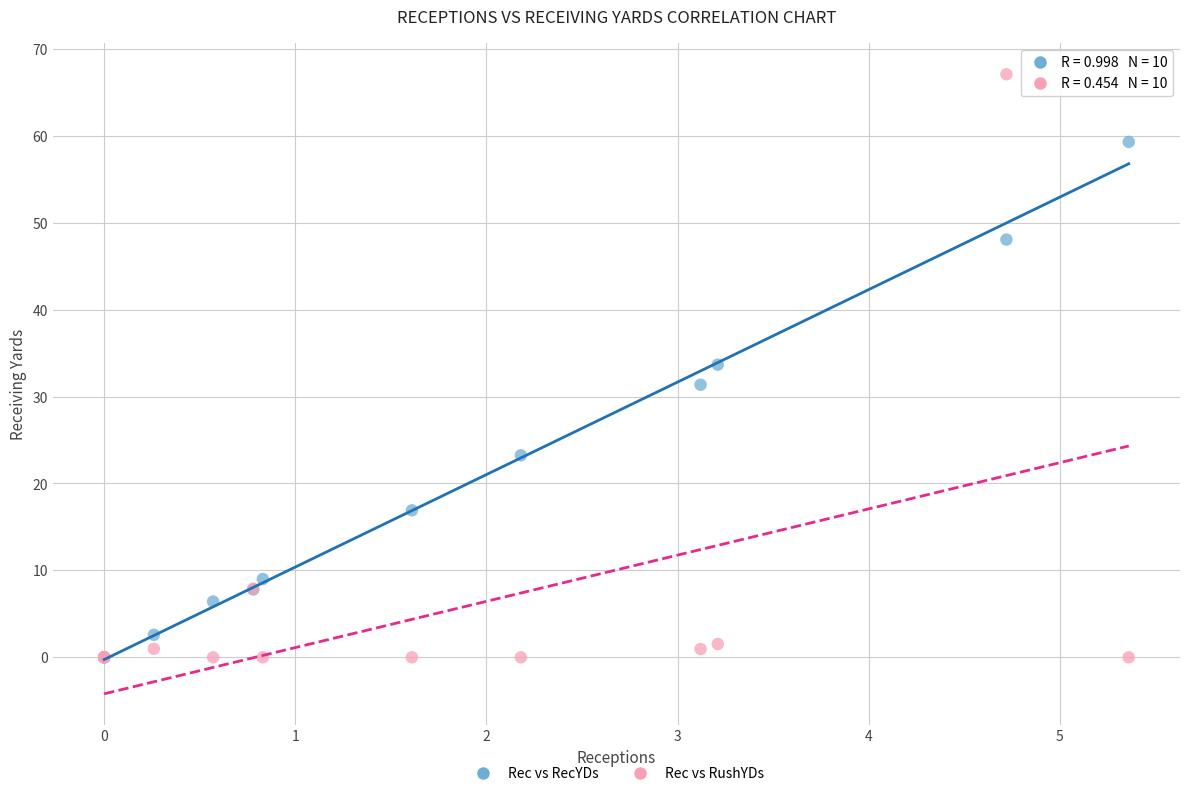

Which series has the widest spread of Y values?

Rec vs RushYDs